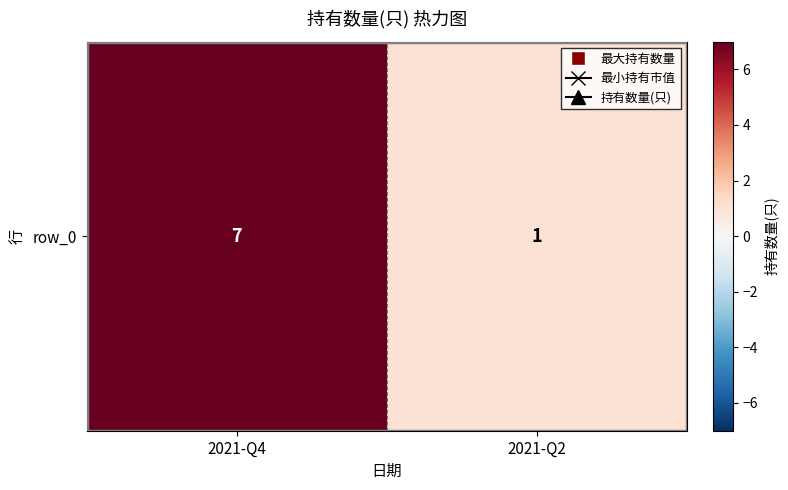

List the labels in order of value, smallest first.

2021-Q2, 2021-Q4